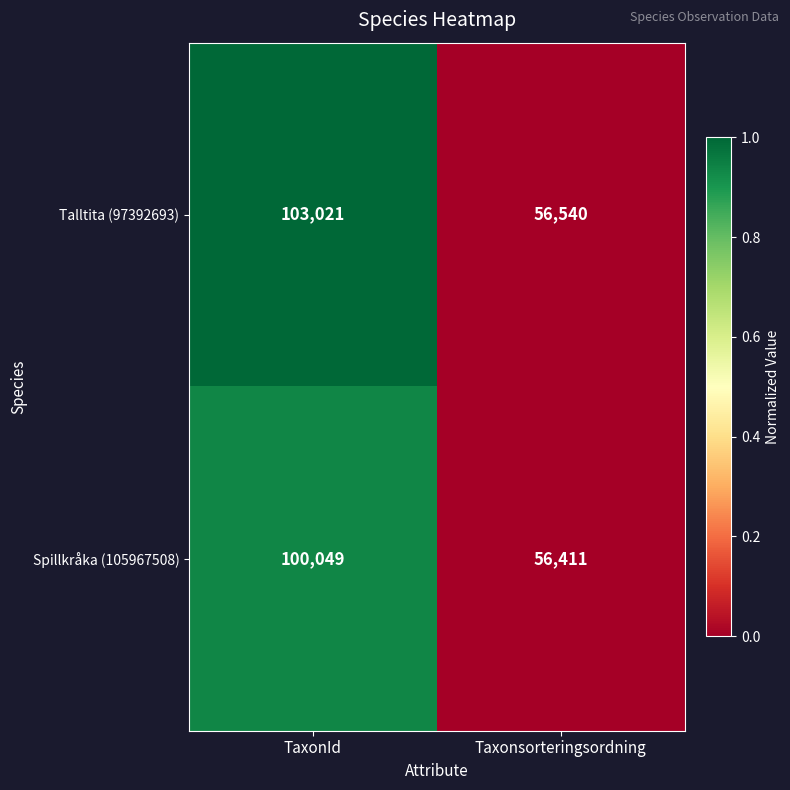

Reading left to right, what are all the values shown in this chart?

Talltita (97392693): 103021	56540
Spillkråka (105967508): 100049	56411